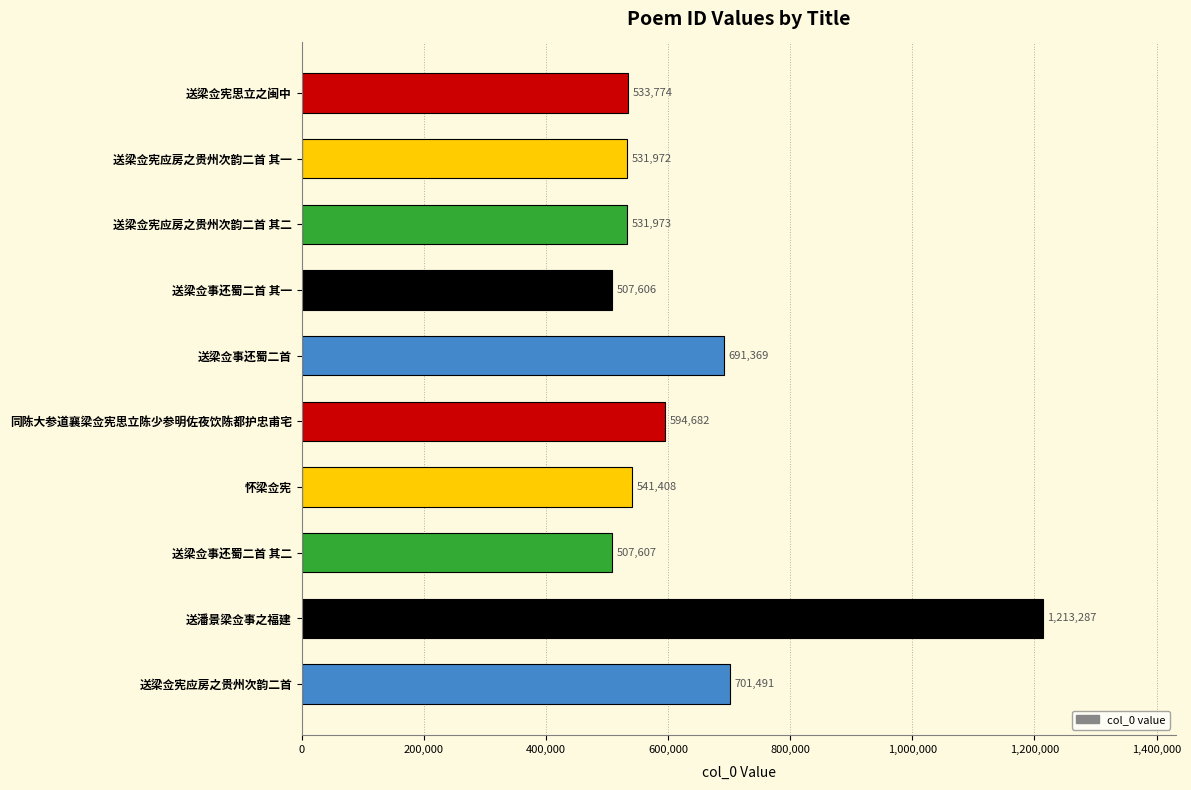

List the labels in order of value, largest first.

送潘景梁佥事之福建, 送梁佥宪应房之贵州次韵二首, 送梁佥事还蜀二首, 同陈大参道襄梁佥宪思立陈少参明佐夜饮陈都护忠甫宅, 怀梁佥宪, 送梁佥宪思立之闽中, 送梁佥宪应房之贵州次韵二首 其二, 送梁佥宪应房之贵州次韵二首 其一, 送梁佥事还蜀二首 其二, 送梁佥事还蜀二首 其一